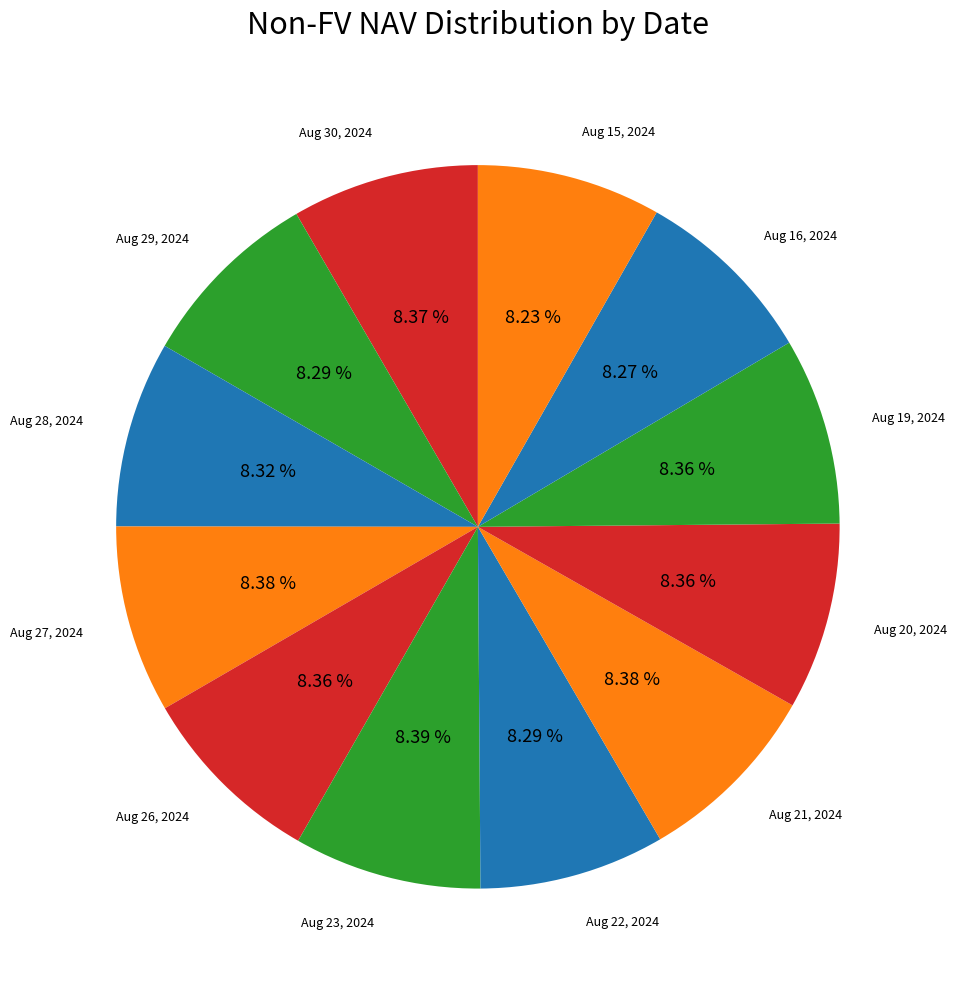

Does any single category account for the majority?

No